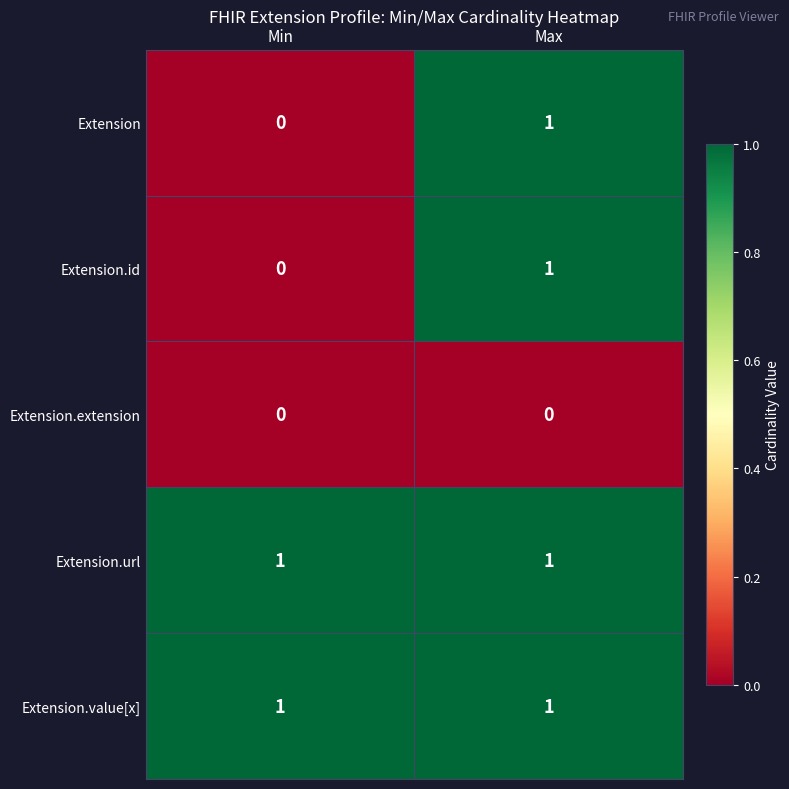

Reading right to left, extract all data points from this chart.

Extension: 1	0
Extension.id: 1	0
Extension.extension: 0	0
Extension.url: 1	1
Extension.value[x]: 1	1